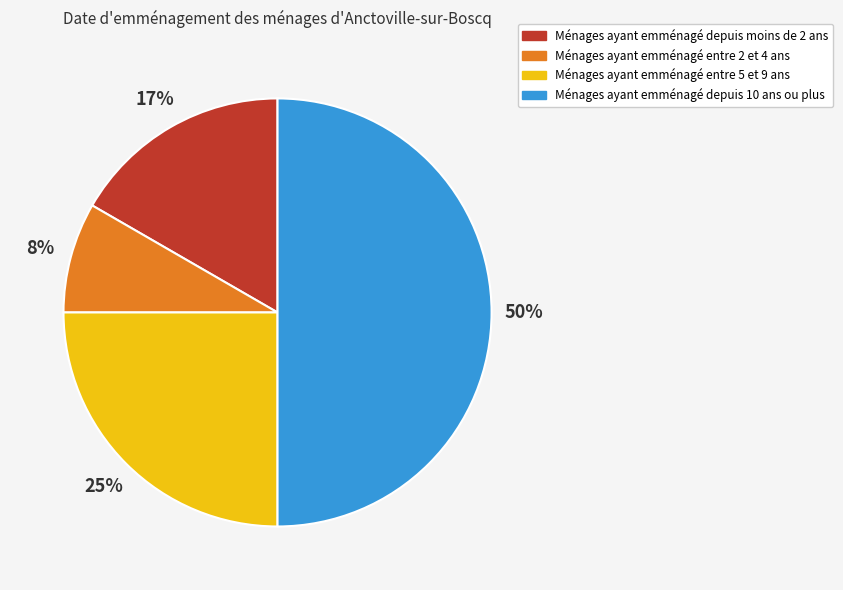

To the nearest percent, what is the average slice percentage?

25%